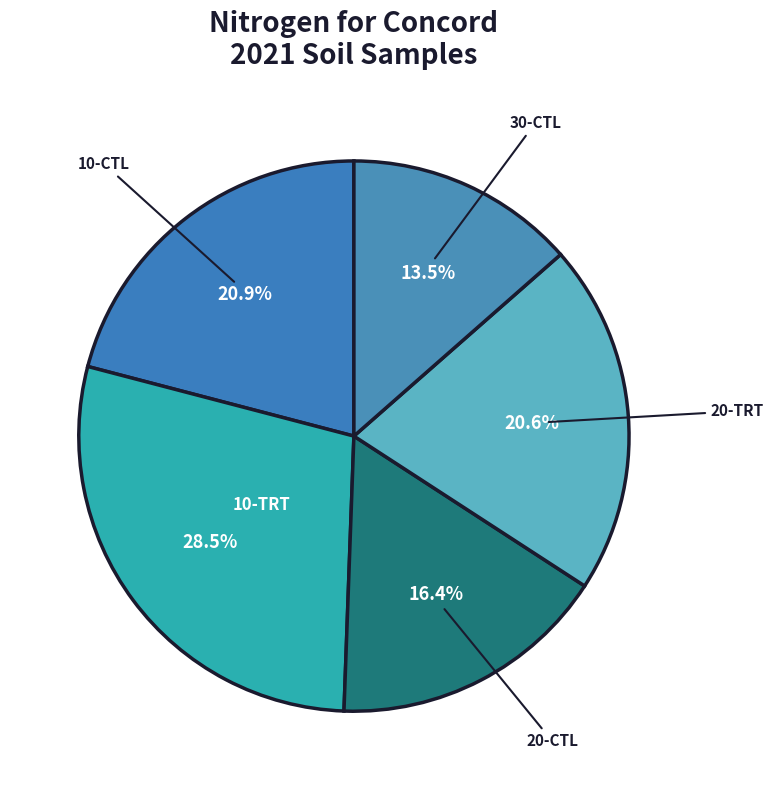

To the nearest percent, what is the difference between the largest and smallest slice percentages?

15%